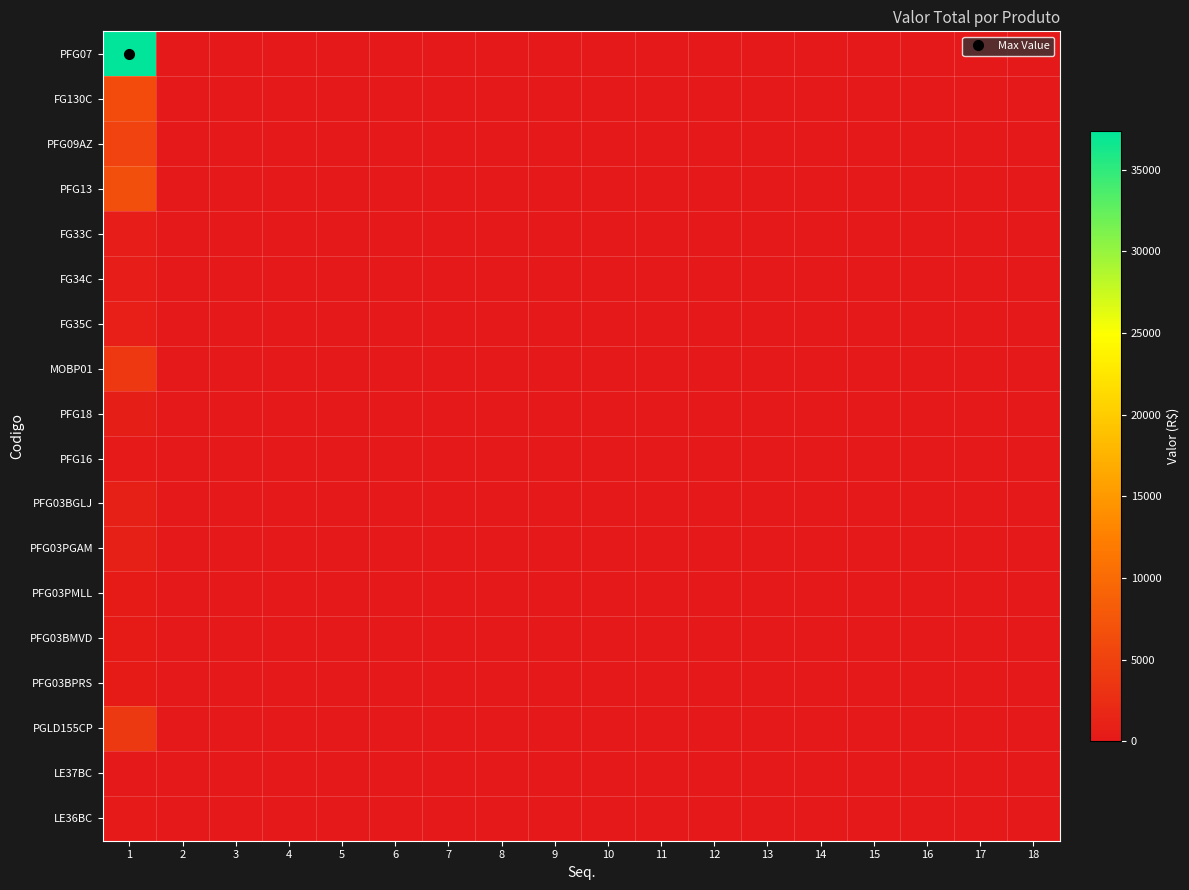

How many data points does each series have?

18